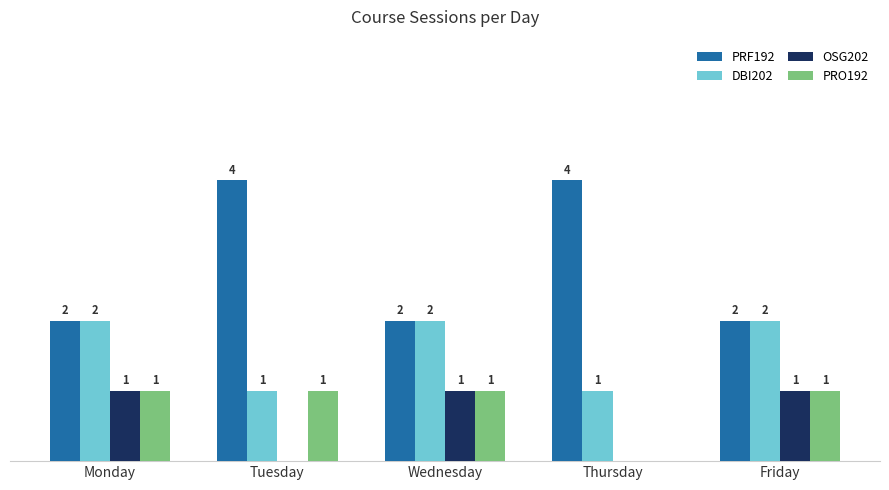

Which series has the largest total across all categories?

PRF192